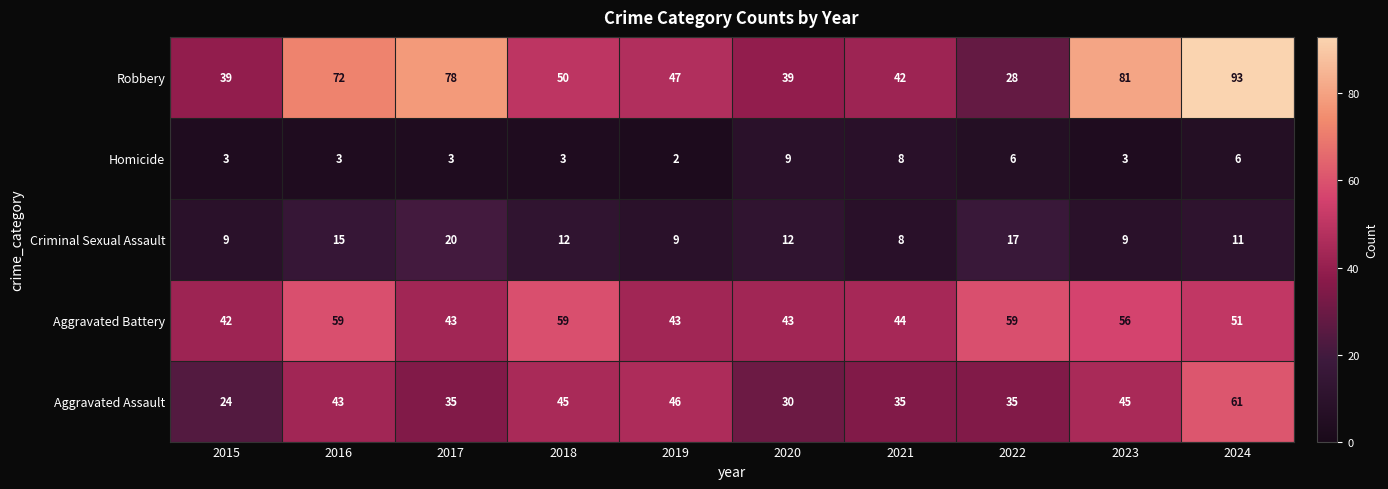

Which series has the largest total across all categories?

Robbery